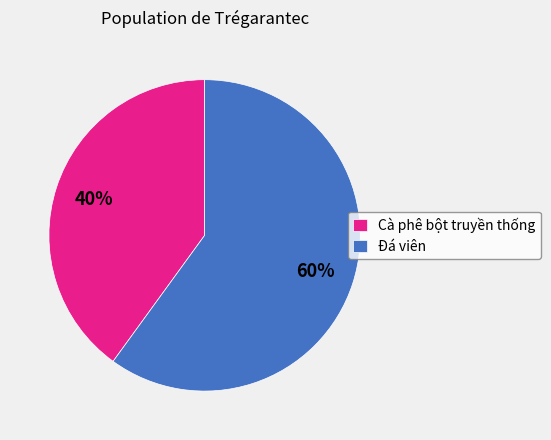

Between Đá viên and Cà phê bột truyền thống, which is larger?

Đá viên